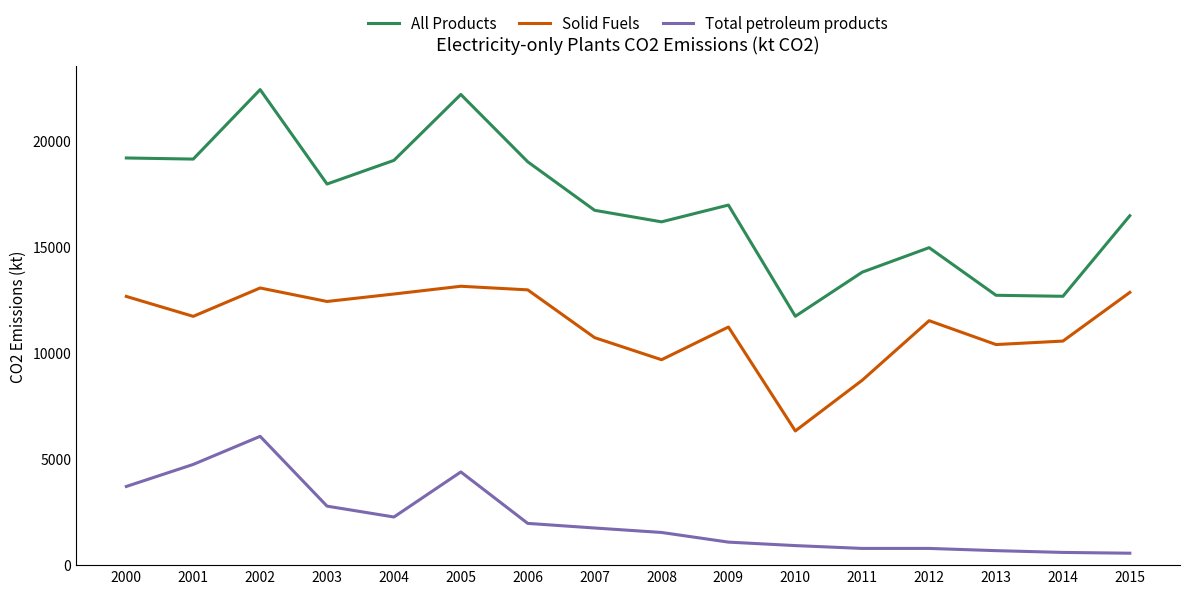

What is the difference between the highest and lowest values at 2013?

12036.8